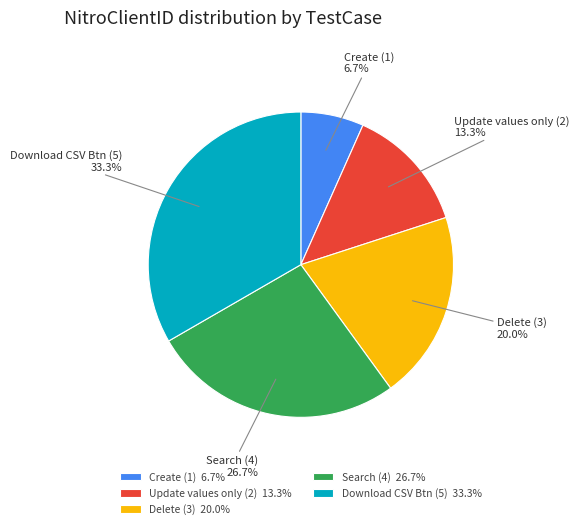

How much of the chart is everything except Delete (3)?

80.0%